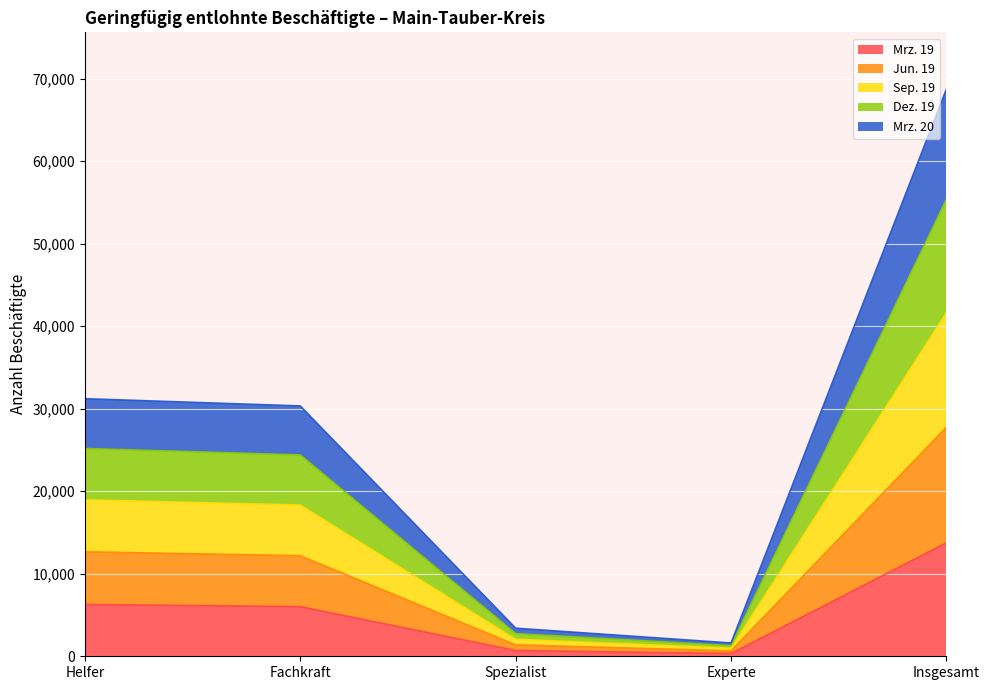

What is the total value across all series at Insgesamt?

68756